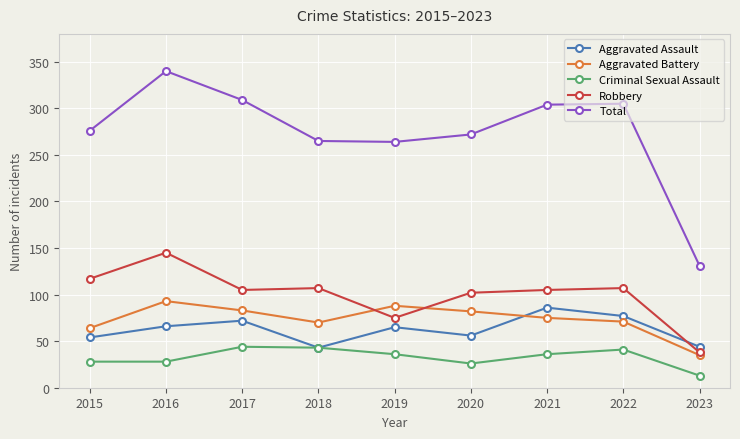

True or false: Aggravated Battery and Total cross at least once.

False